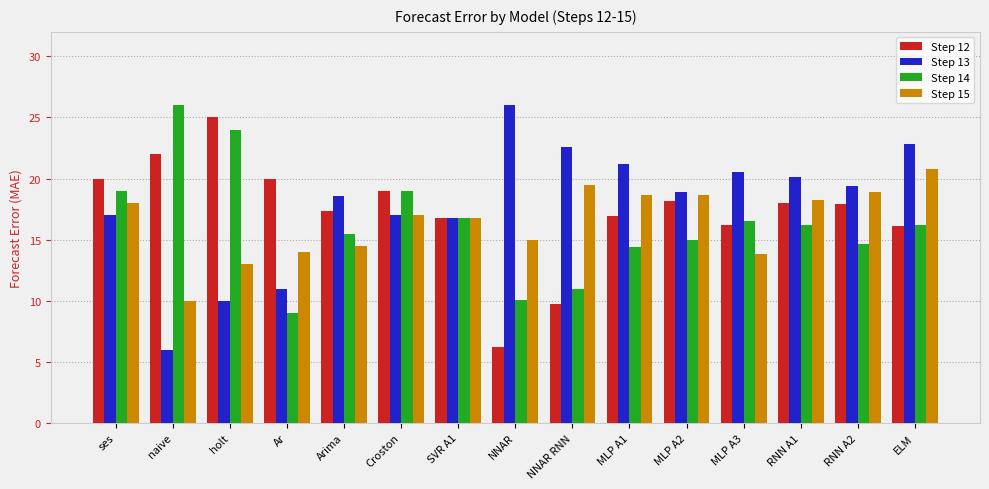

True or false: Step 13 has a value of 11.0 at Ar.

True